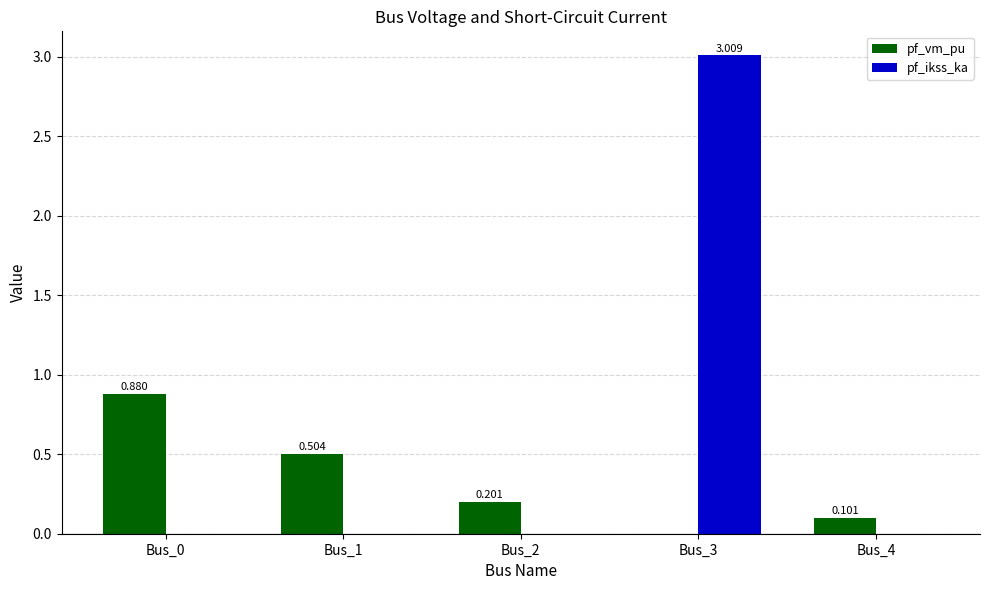

Which series has the widest spread of values?

pf_ikss_ka